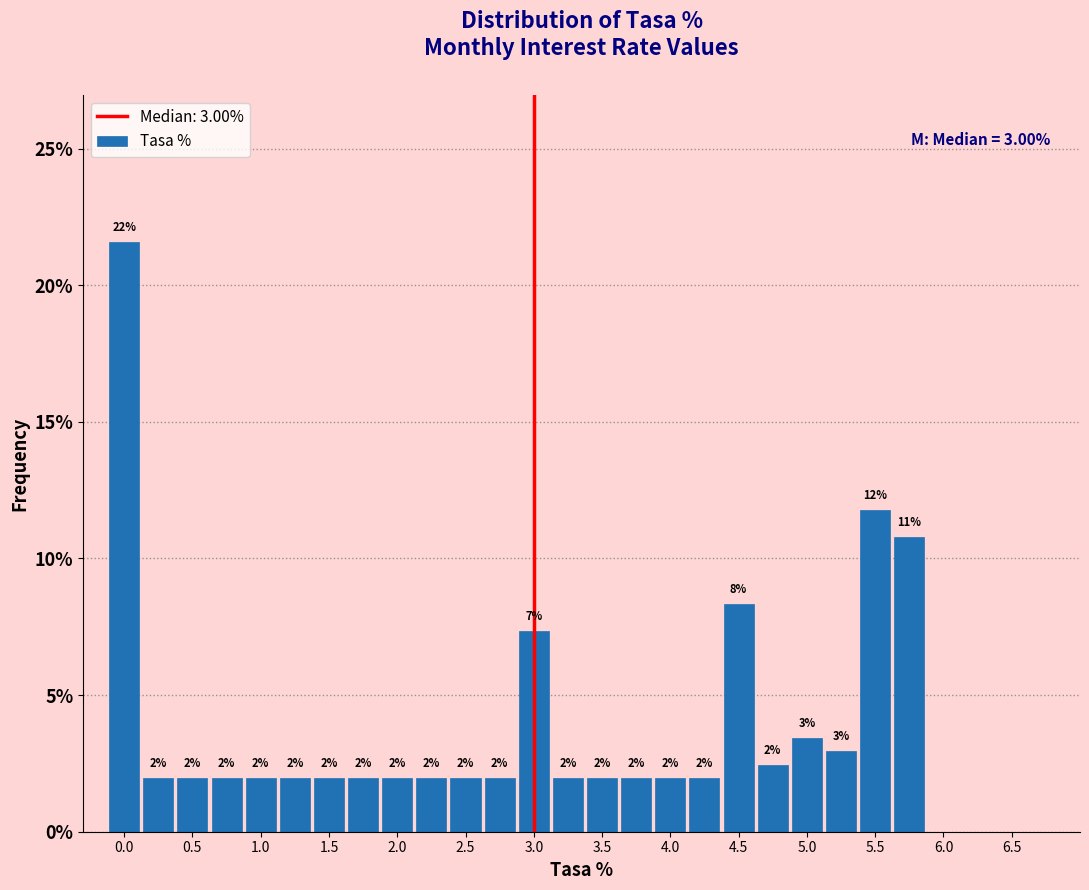

Which range on the x-axis has the tallest bar?

-0.125 to 0.125